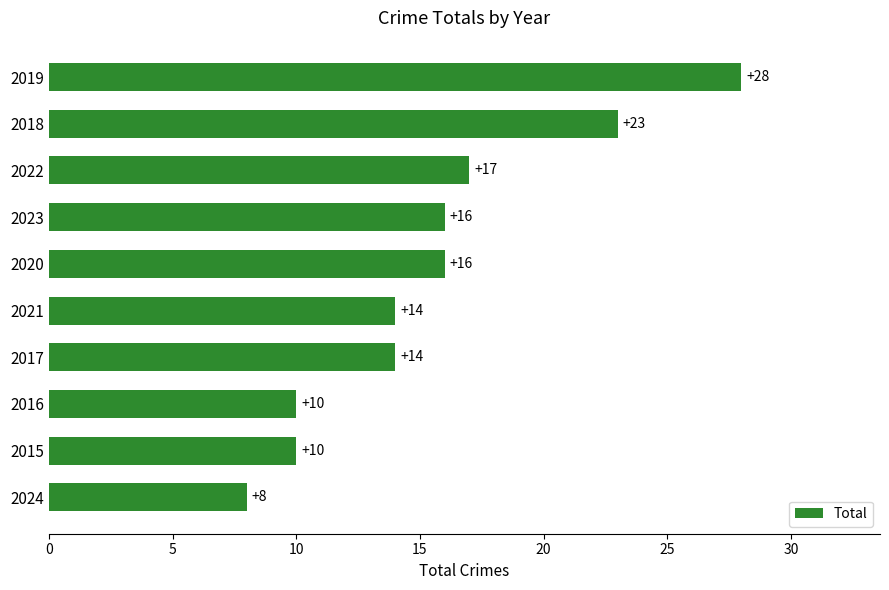

What is the change in value from 2021 to 2018?

+9